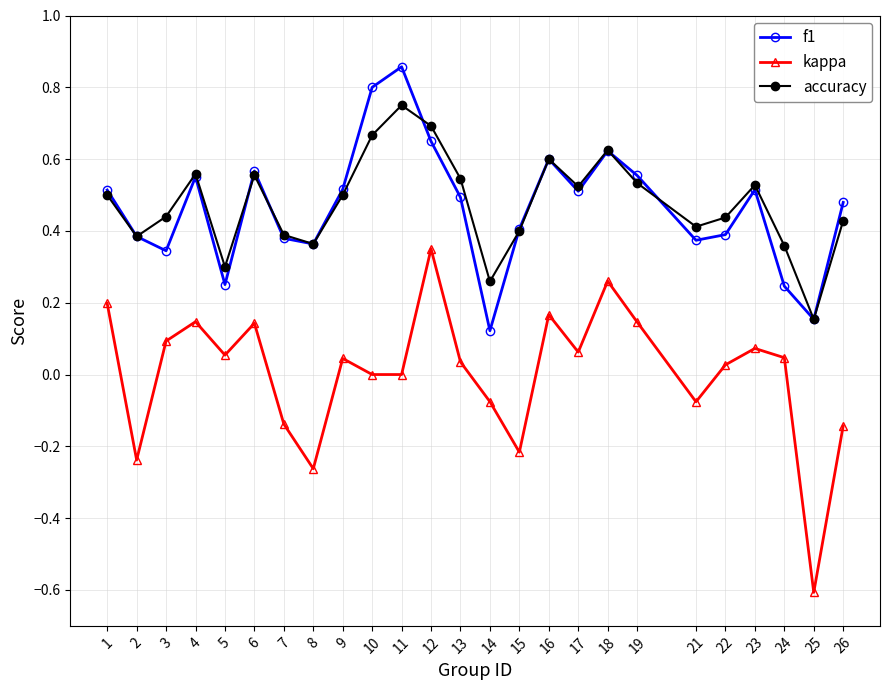

Which category has the highest value across all series?

11